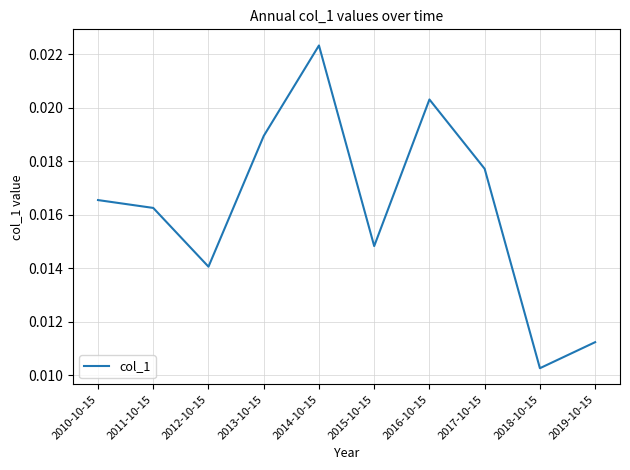

Which has a higher value, 2016-10-15 or 2013-10-15?

2016-10-15